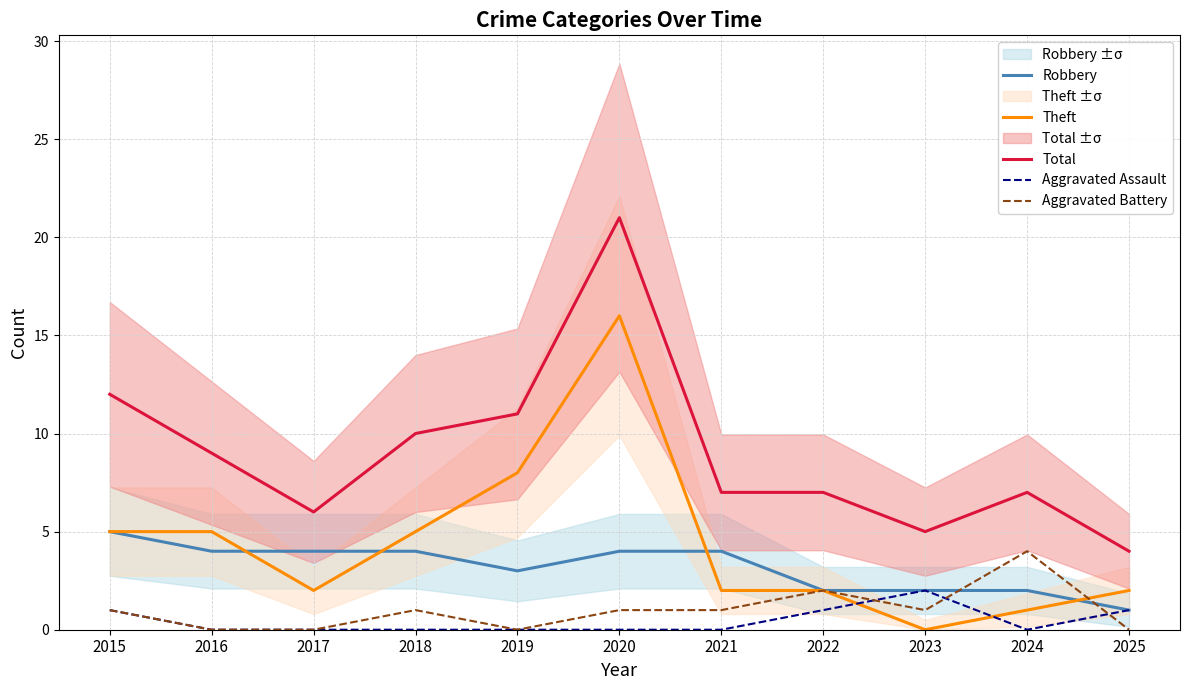

What is the sum of all Aggravated Battery values?

11